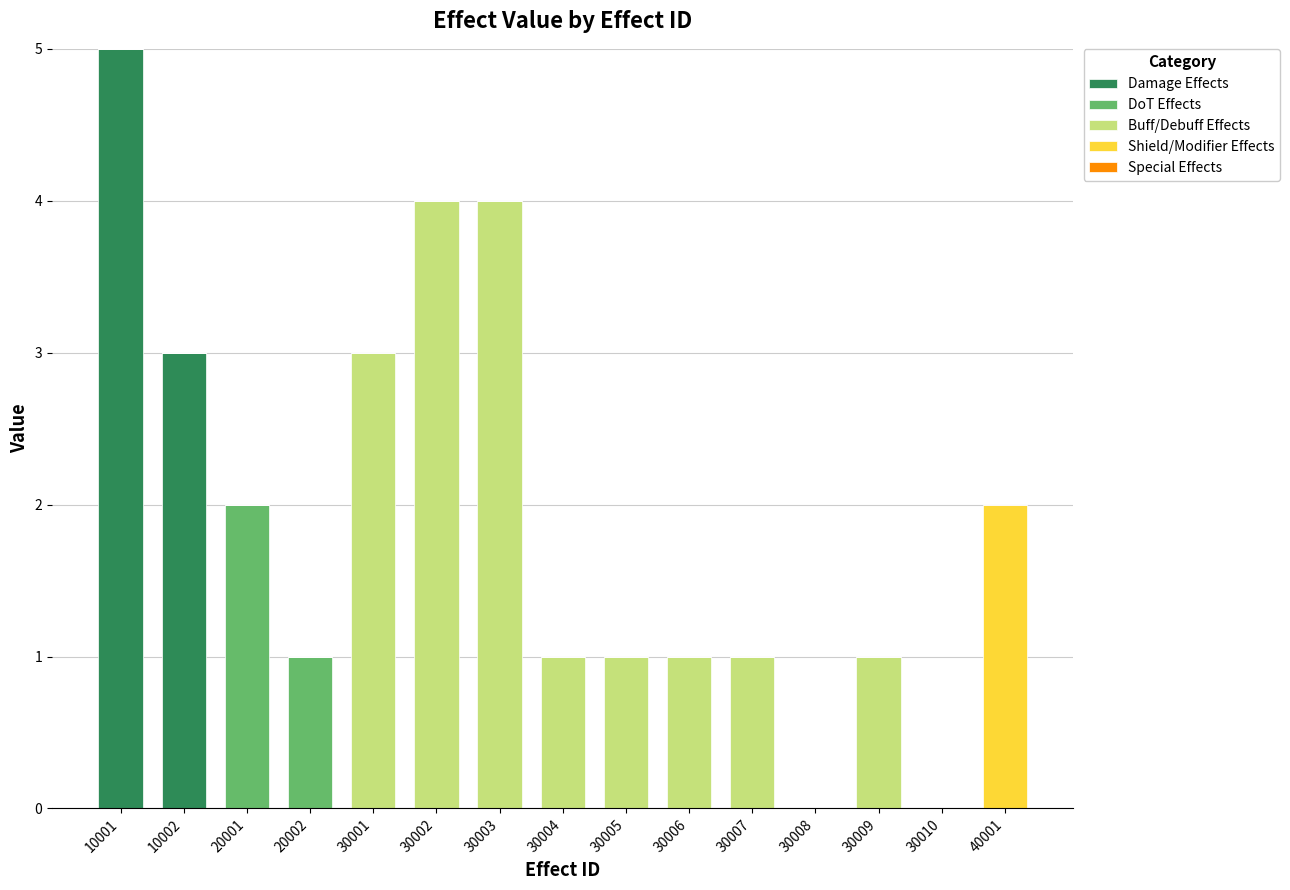

True or false: Damage Effects has a value of 0 at 30010.

True